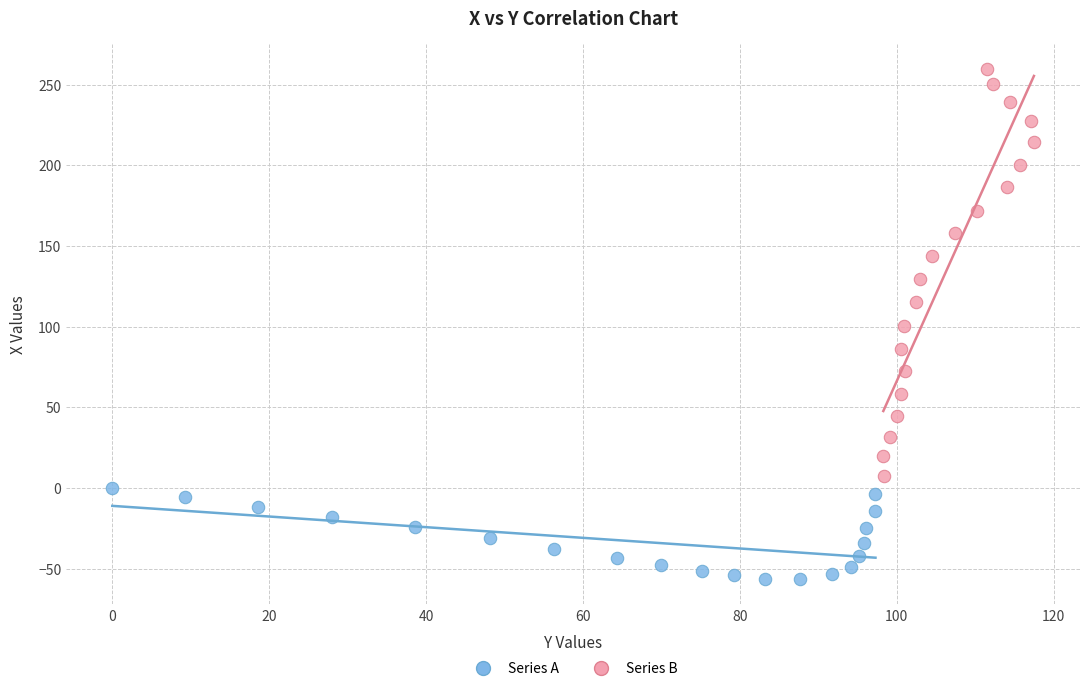

Which series contains the highest Y value?

Series B